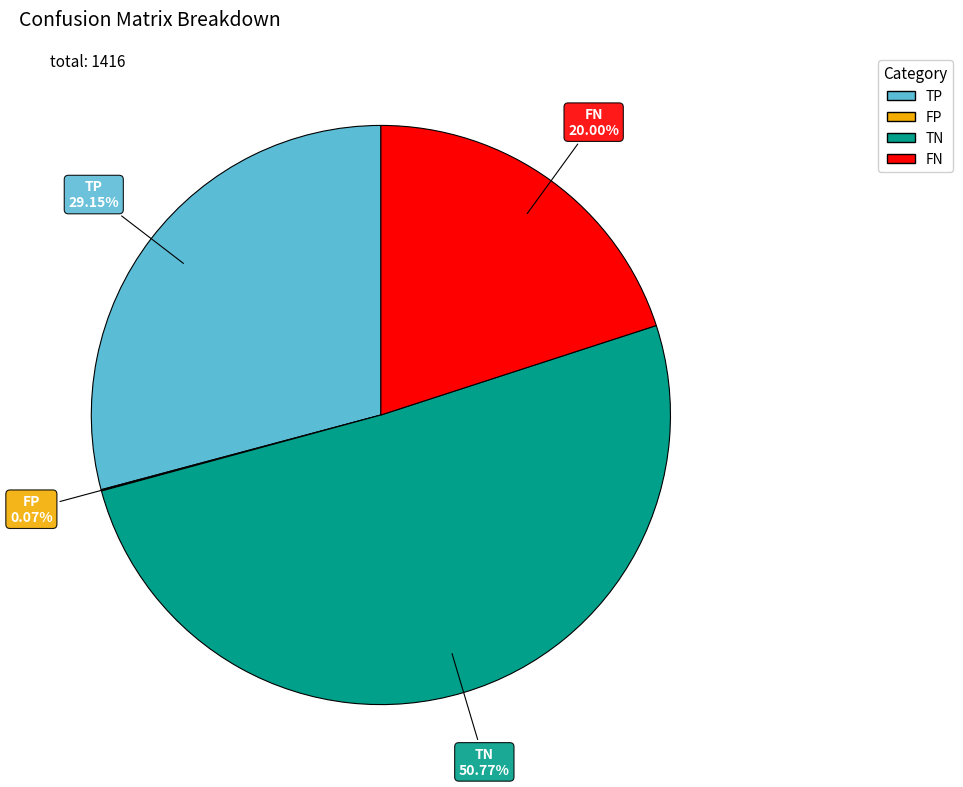

Do FN and TN together represent more than half of the pie?

Yes